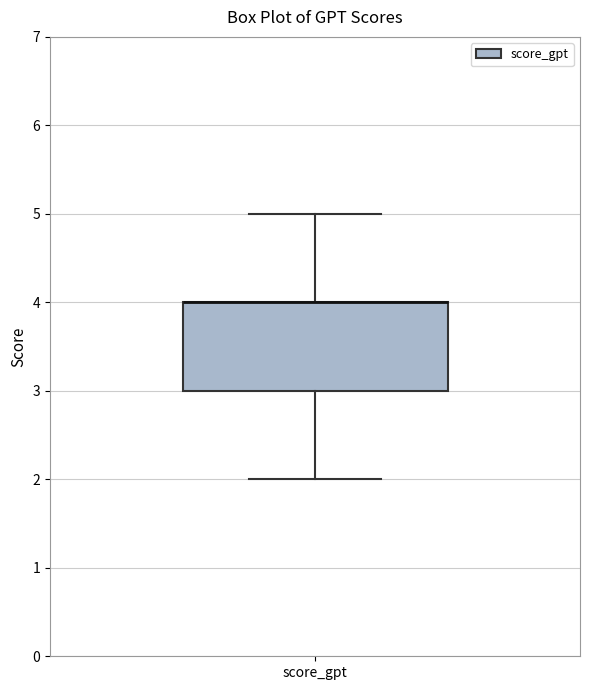

Transcribe this box plot: give where the median line is, the range the box spans, and where the two whiskers end, as read against the y-axis. The values are not printed on the chart, so give them approximately, as read against the axis.

median 4 (drawn on the box's upper edge), box 3 to 4, whiskers 2 to 5